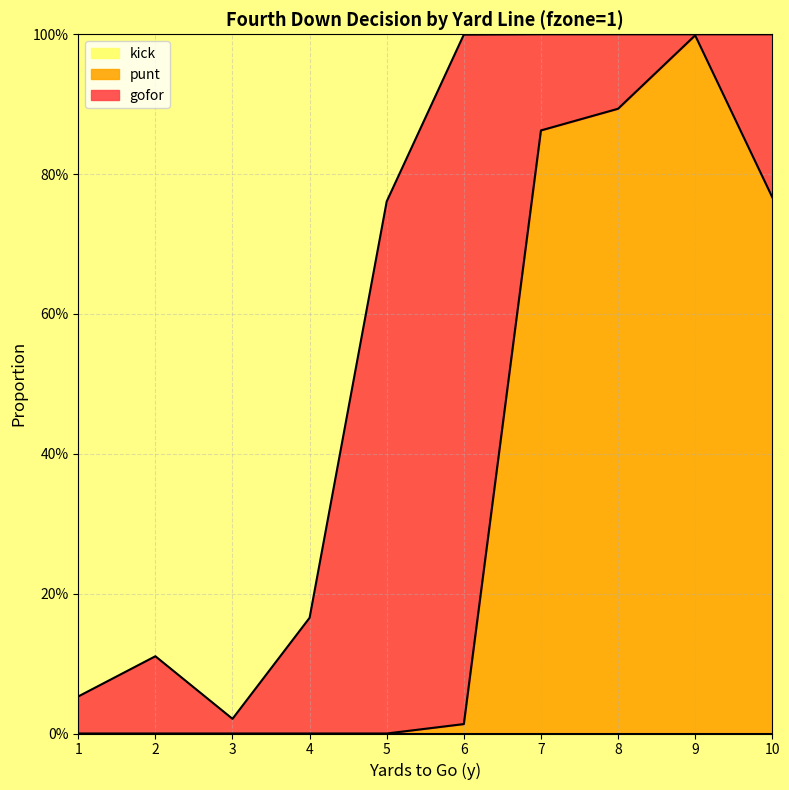

Which series changed the most between 6 and 10?

punt